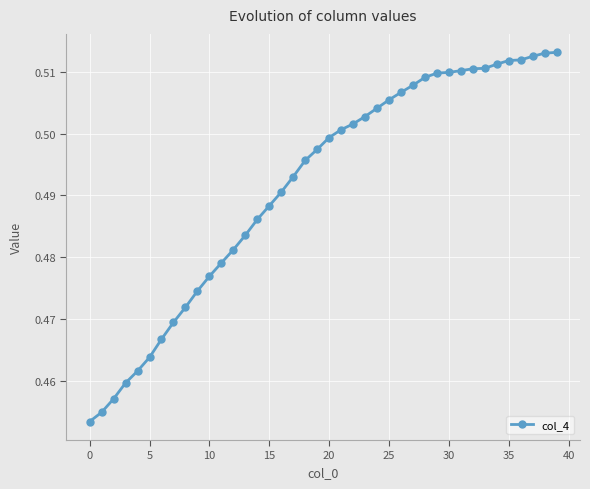

What is the sum of all values?

19.7